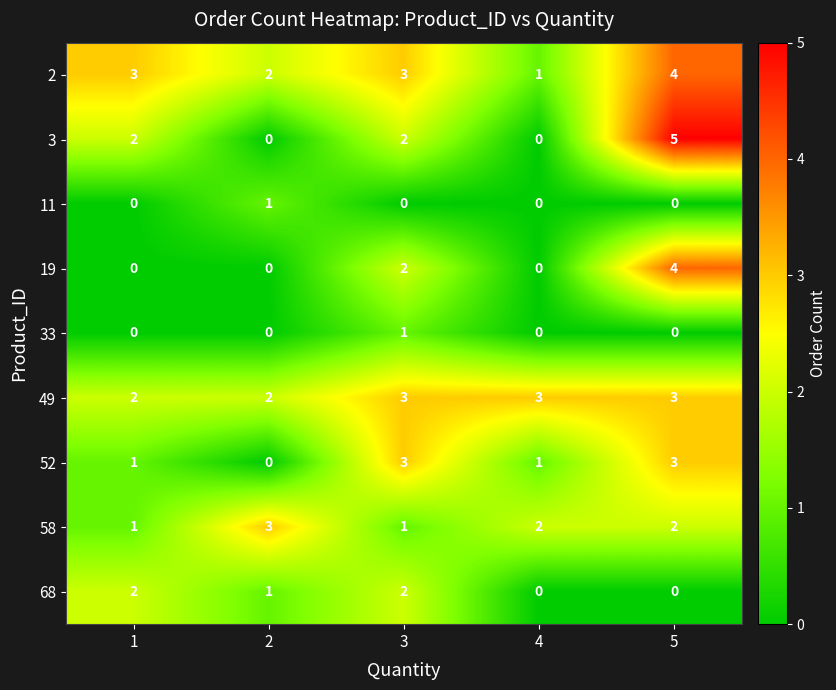

How many data points does each series have?

5